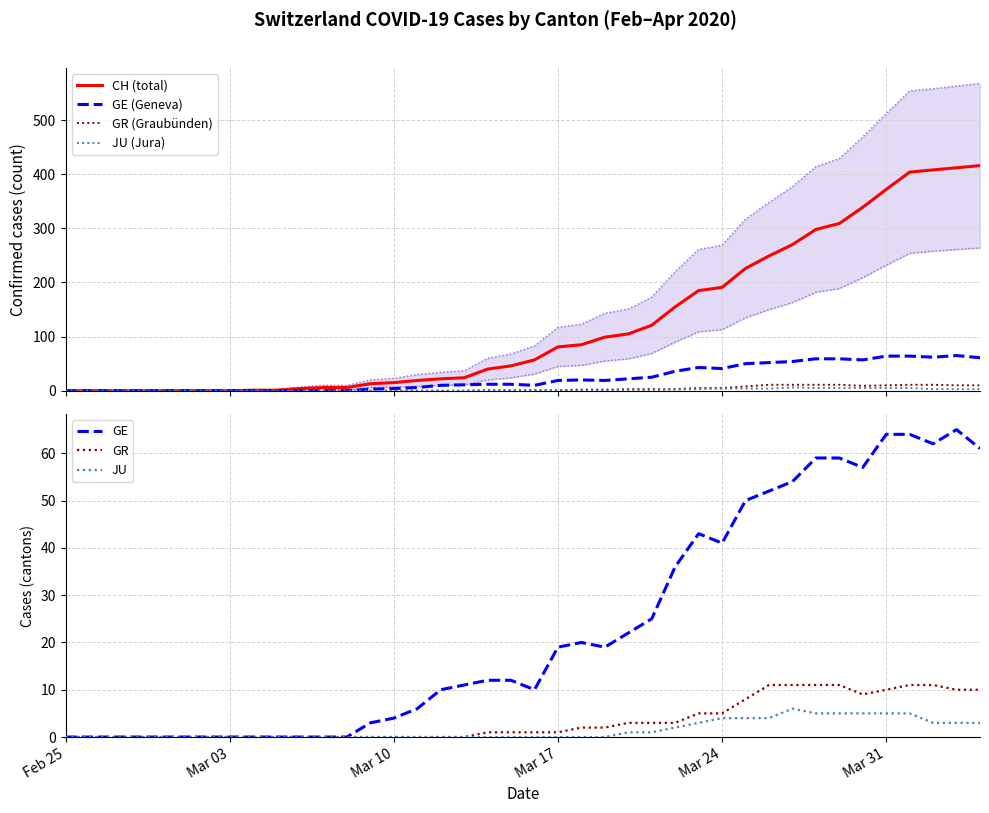

How many lines are shown in the chart?

4